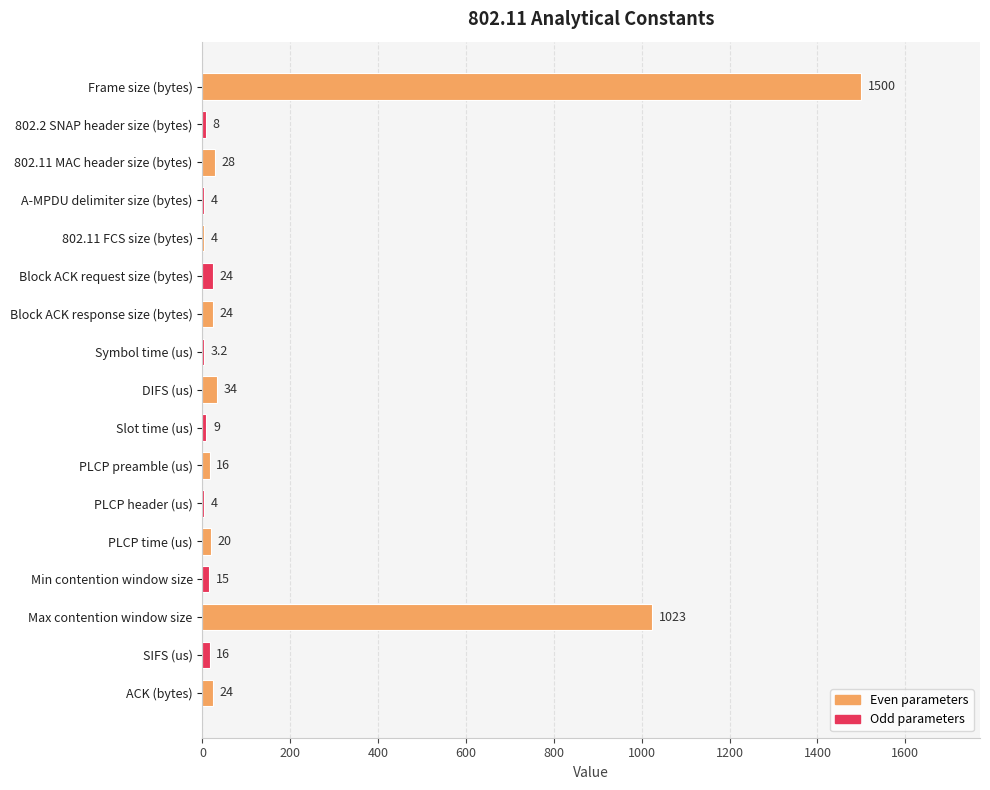

Are the bars horizontal?

Yes